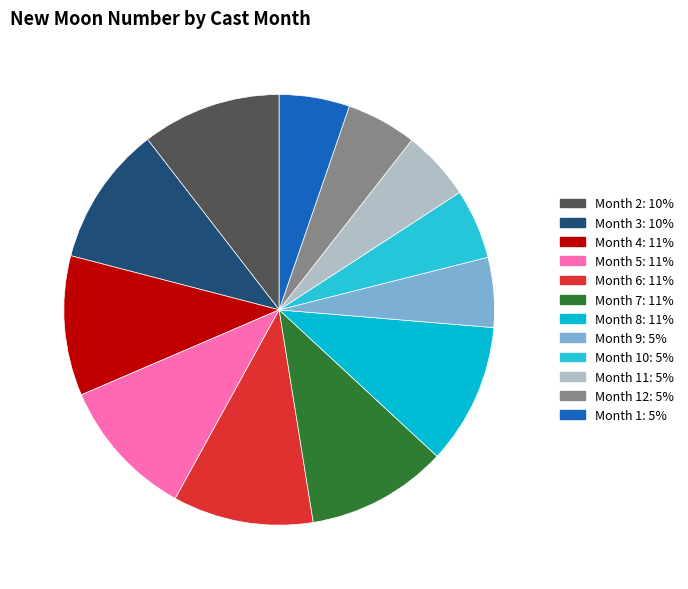

Which slice is the largest?

8